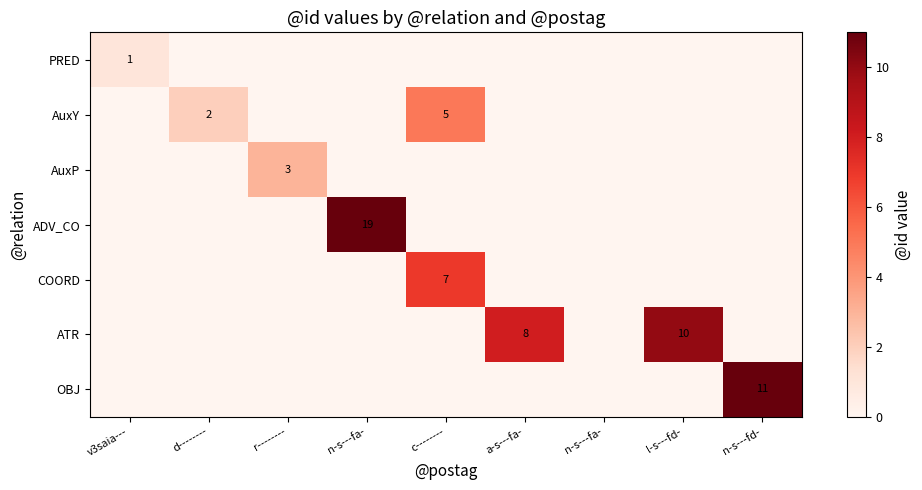

Is the value of AuxY at n-s---fa- greater than the value of PRED at v3saia---?

No